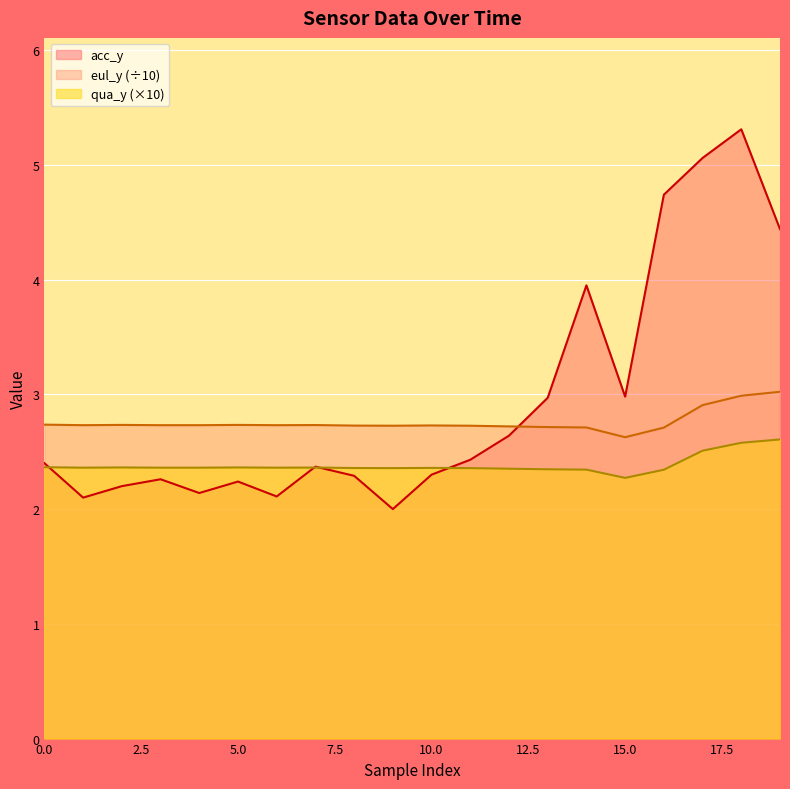

What is the sum of all qua_y values?

47.7